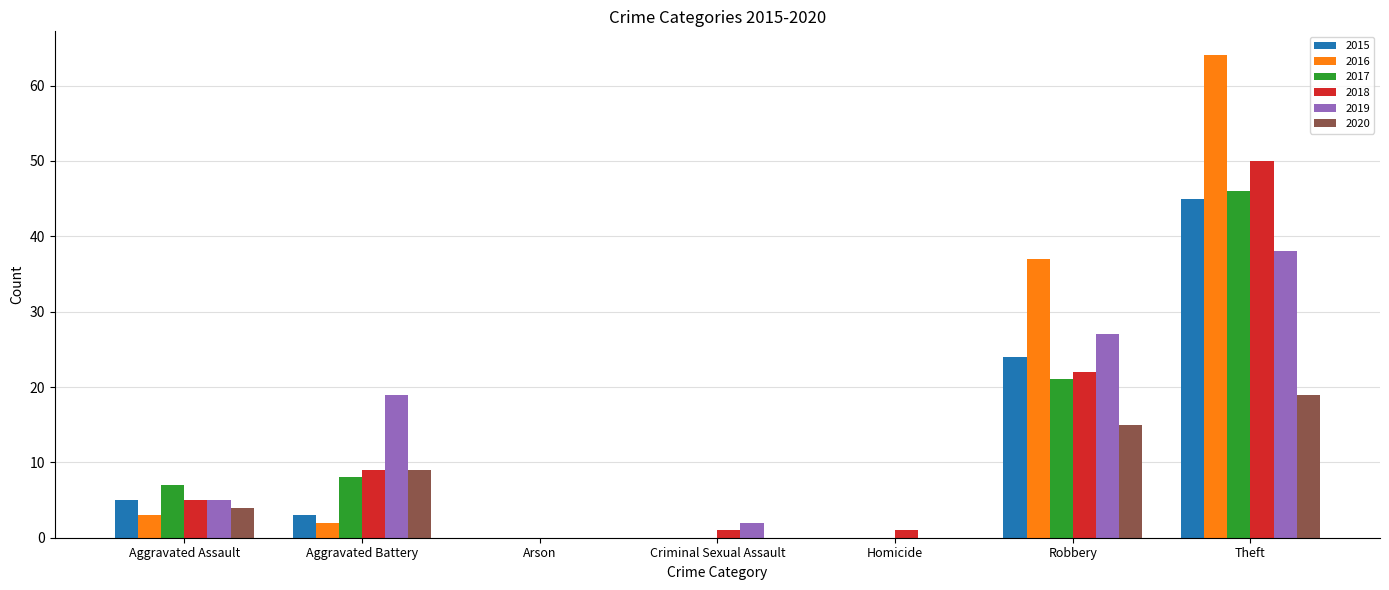

What is the highest value of the 2016 series?

64